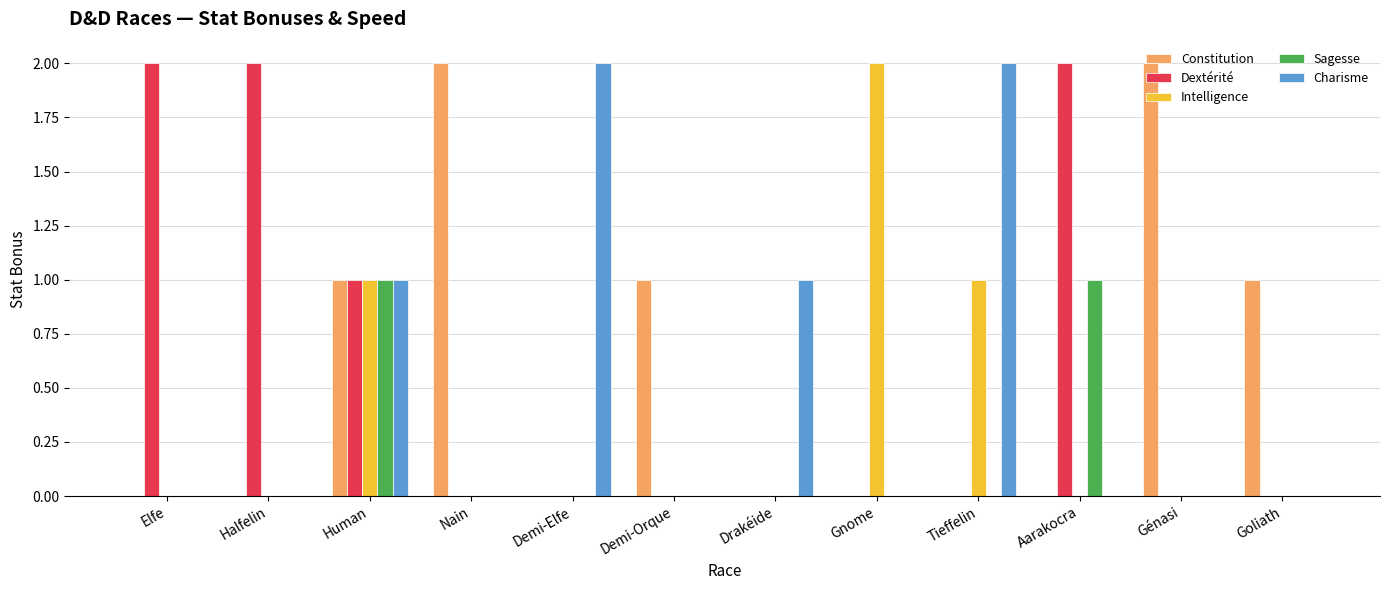

What is the sum of the Charisme values at Human and Tieffelin?

3